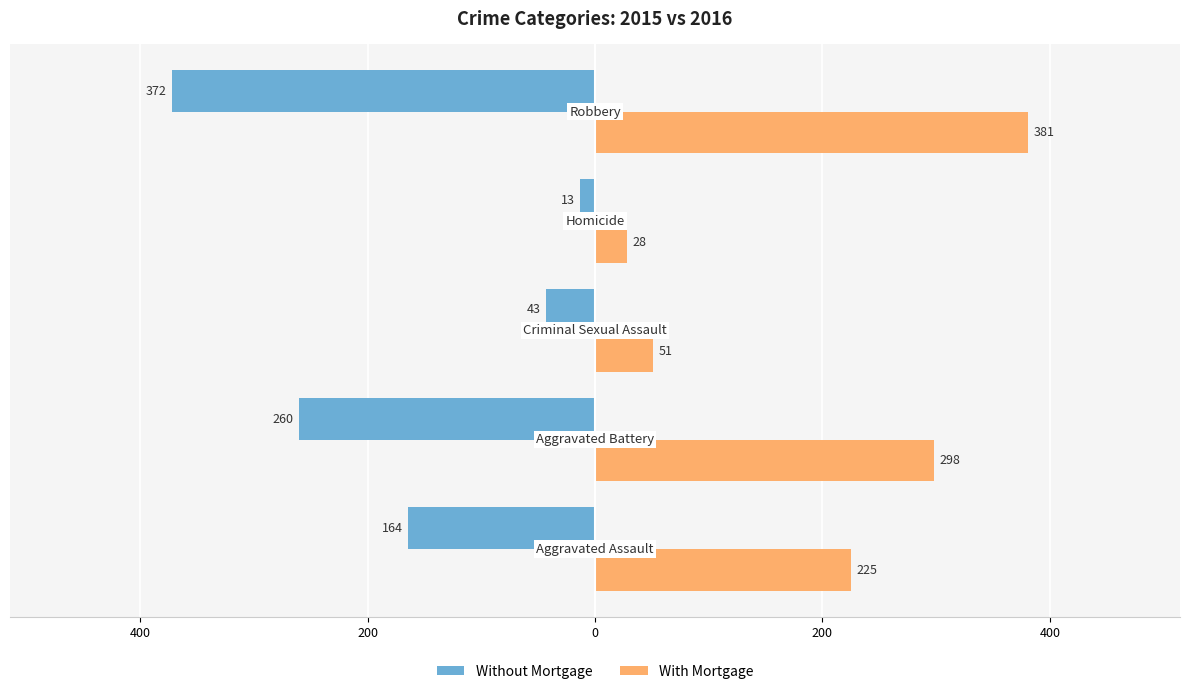

What are all the series names shown in the legend?

Without Mortgage, With Mortgage